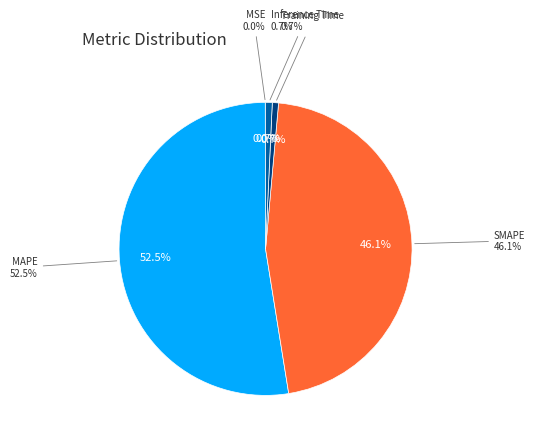

Combined, what portion of the pie is MSE and MAPE?

52.5%